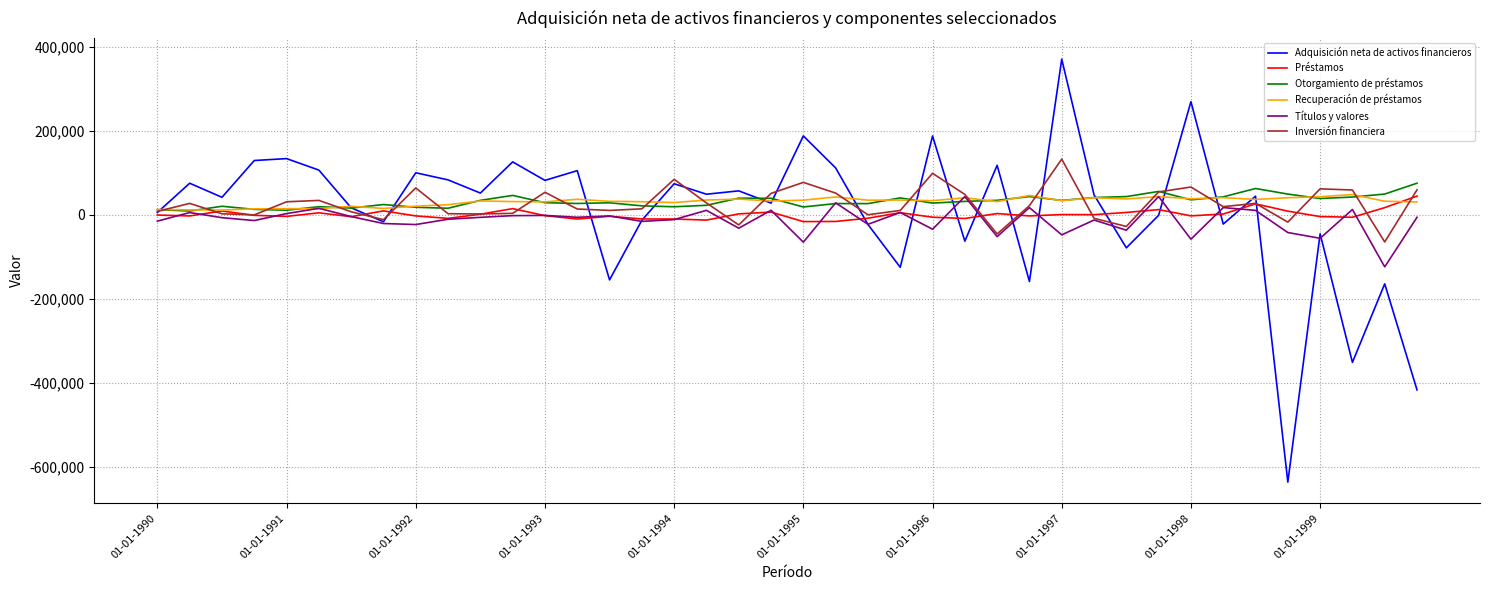

Which series has the widest spread of values?

Adquisición neta de activos financieros